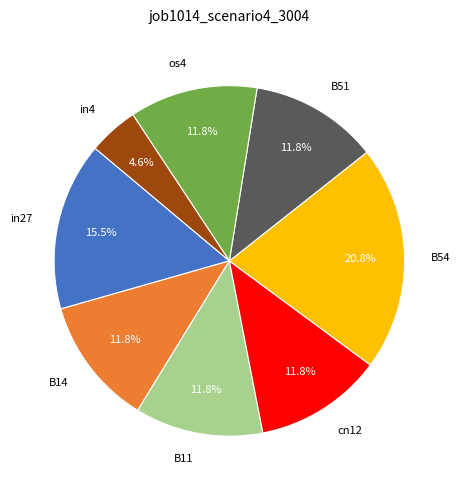

Which slice is the largest?

B54